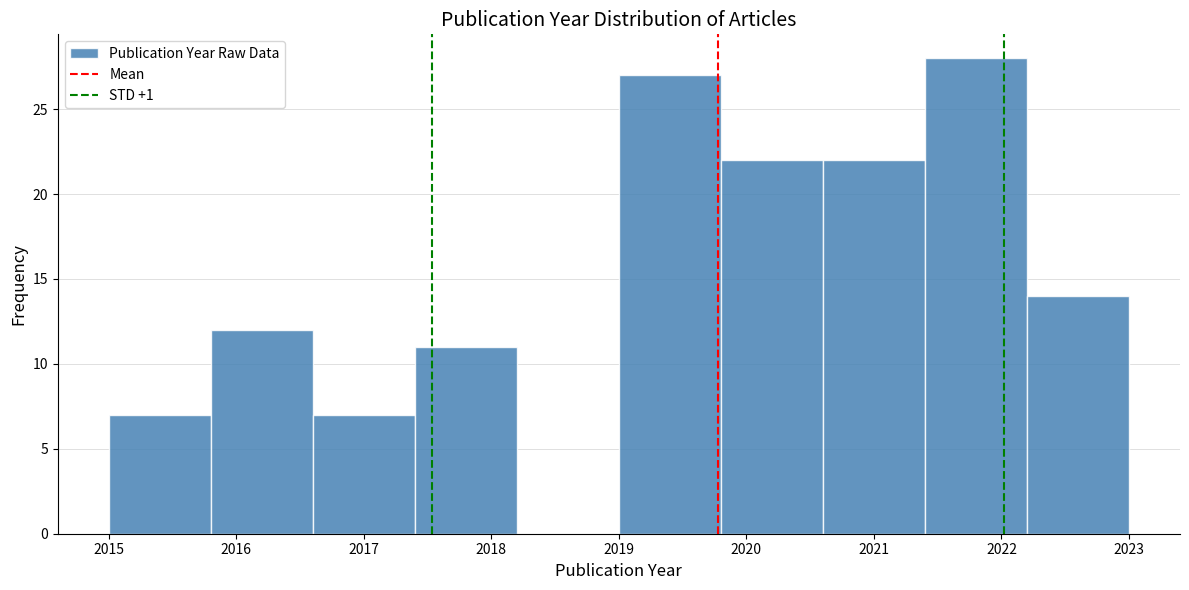

How tall is the bar that spans 2019.8 to 2020.6 on the x-axis? The values are not printed on the chart, so give them approximately, as read against the axis.

22